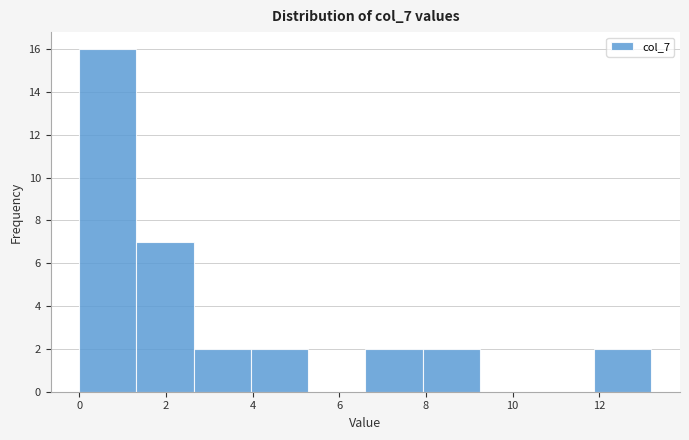

Reading left to right, transcribe this chart: for each bar, give the range it covers on the x-axis and its height. Neither the bar edges nor the heights are printed on the chart, so give them approximately, as read against the axes.

0.0 to 1.4: 16
1.4 to 2.6: 7
2.6 to 4.0: 2
4.0 to 5.2: 2
5.2 to 6.6: 0
6.6 to 8.0: 2
8.0 to 9.2: 2
9.2 to 10.6: 0
10.6 to 11.8: 0
11.8 to 13.2: 2